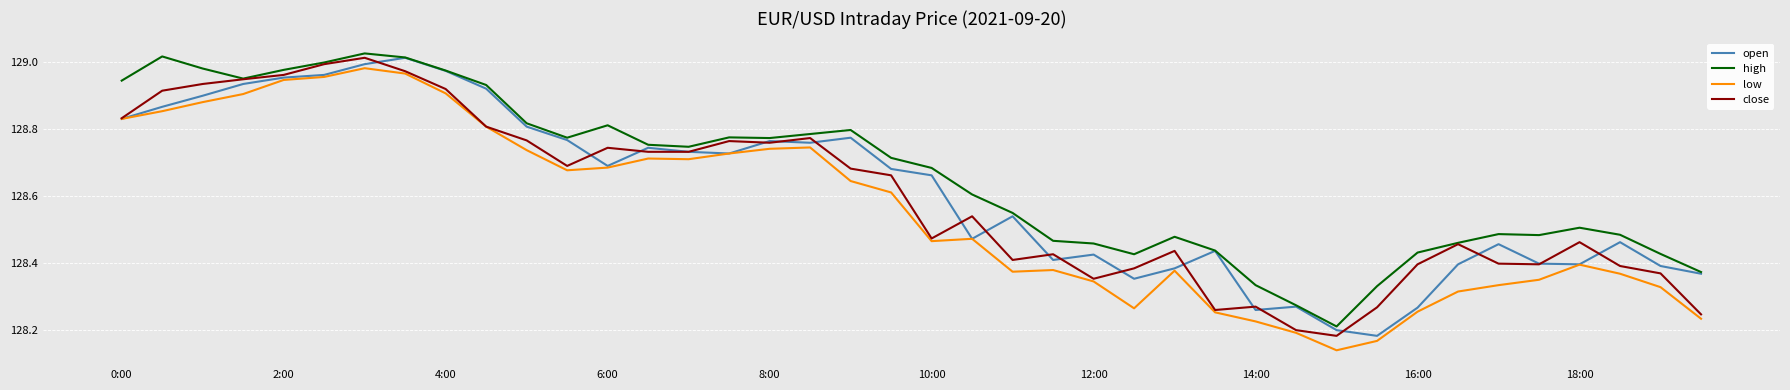

What is the difference between the maximum and minimum values in the high series?

0.8